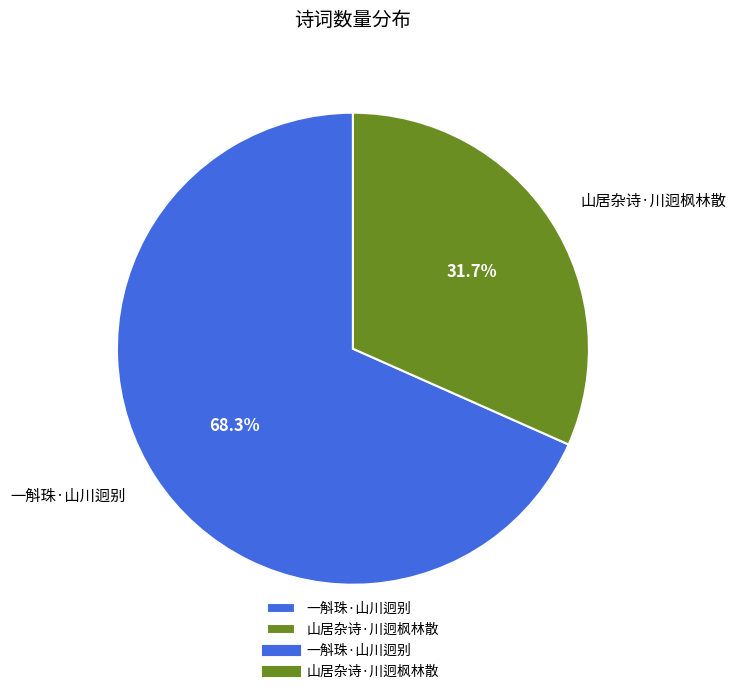

Is it true that 一斛珠·山川迥别 is 68% of the pie?

True